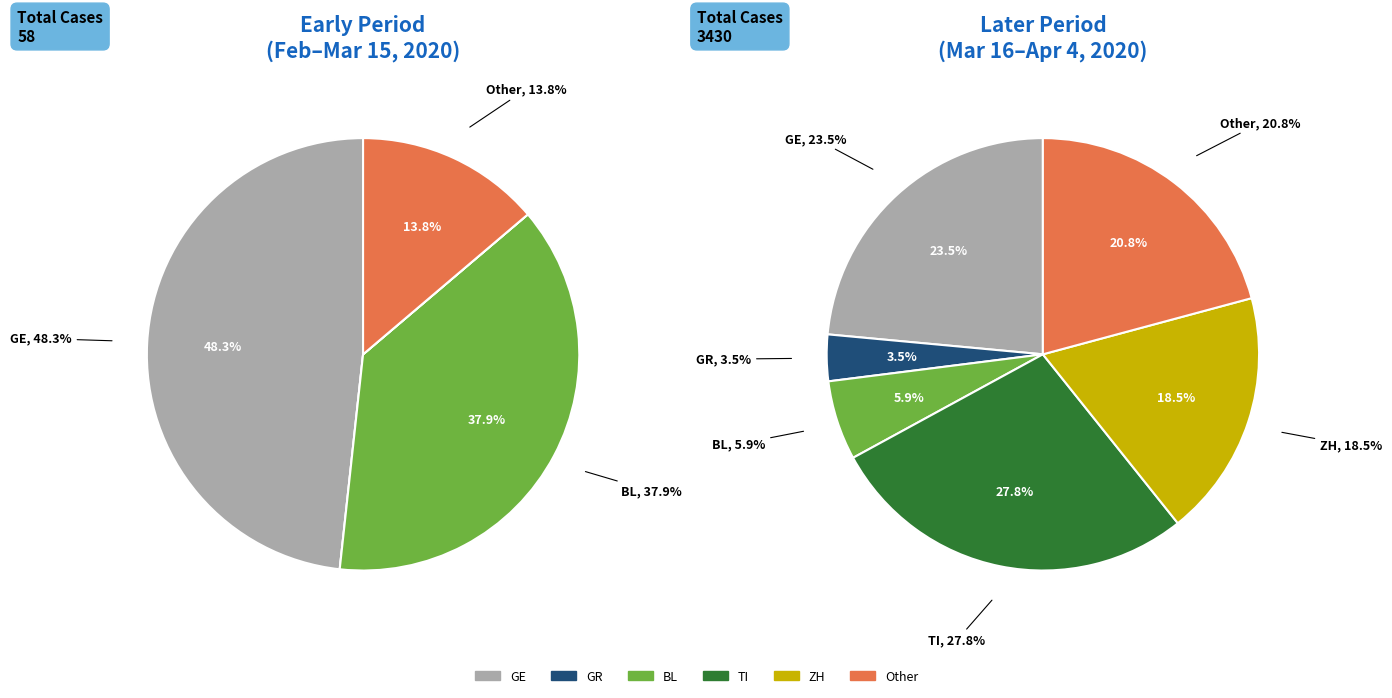

The 19 slice represents 12% of the pie. True or false?

False